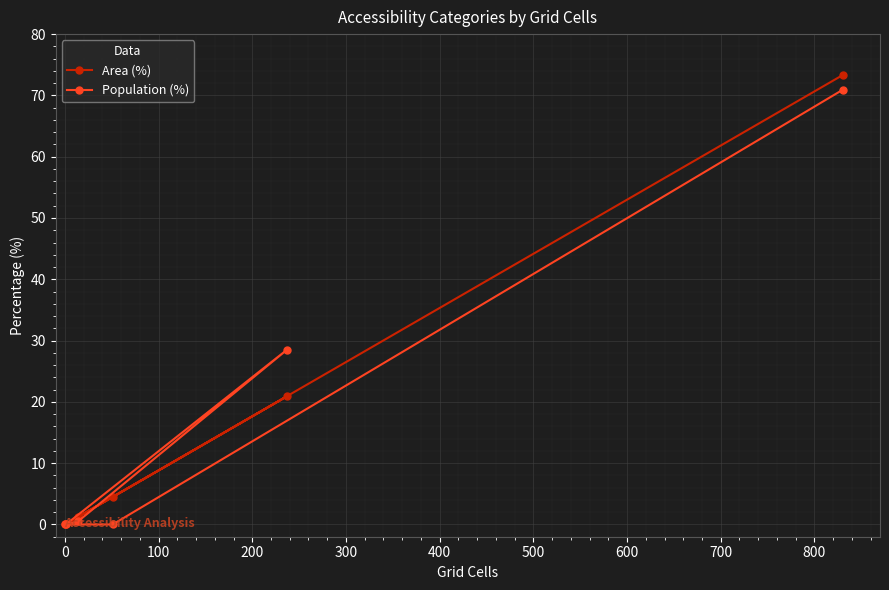

Which series has the largest range (max minus min)?

Area (%)